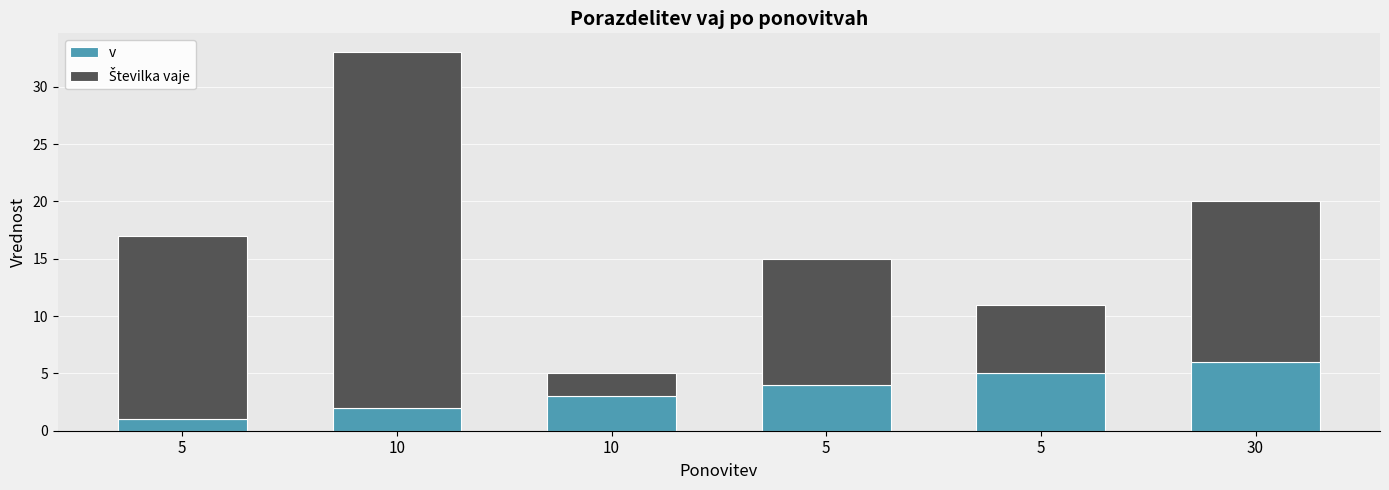

What is the label of the 2nd bar from the right?

5